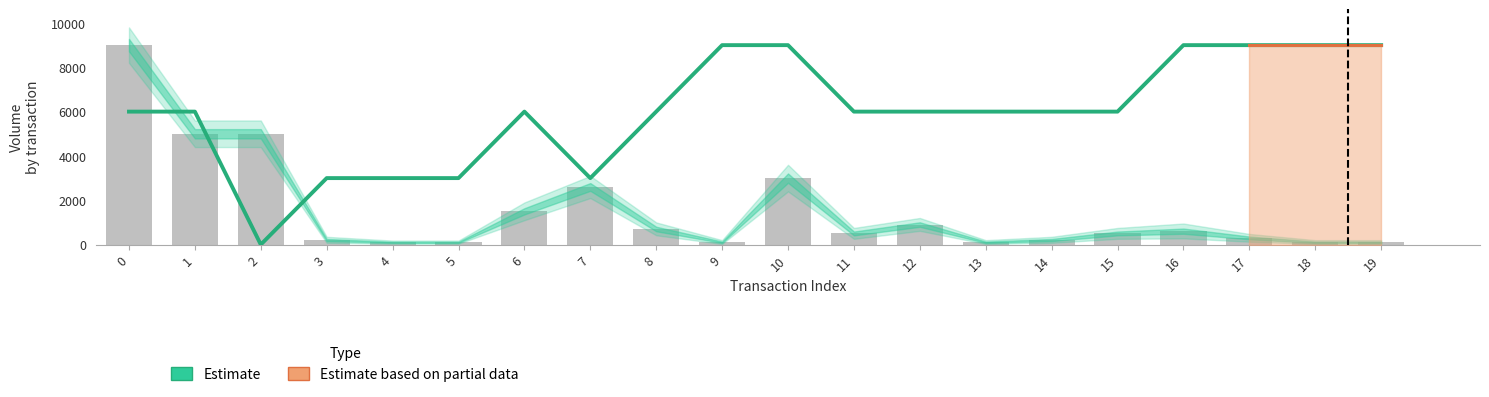

Are the bars grouped side by side (vs. stacked)?

Yes